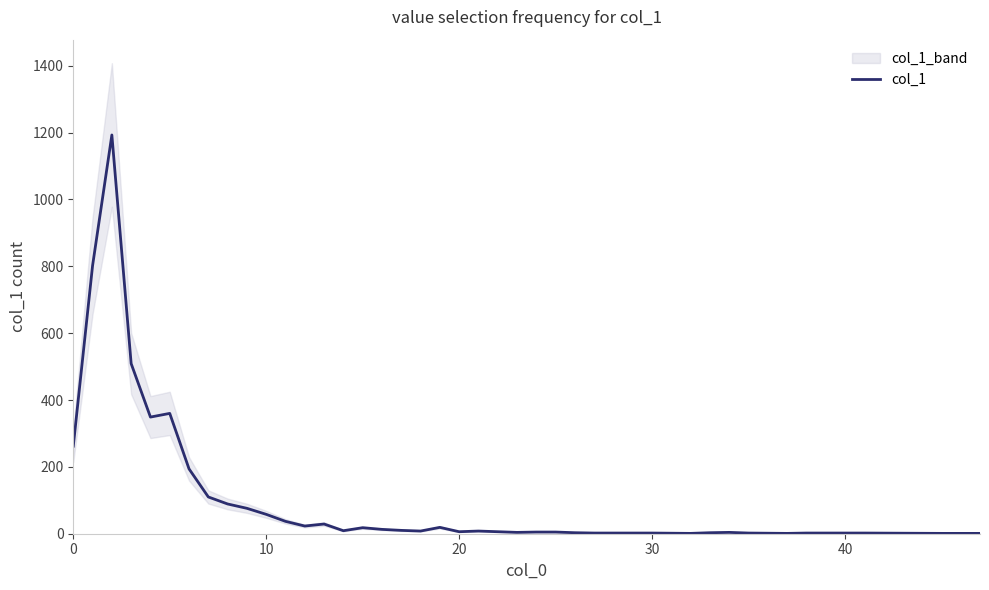

How many data points are above 8?

19